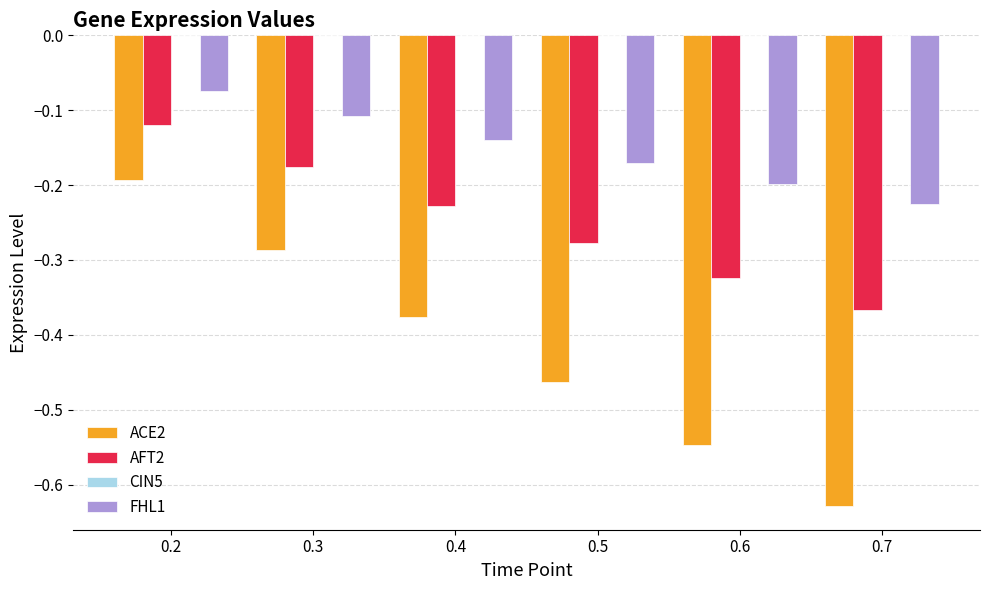

True or false: FHL1 has a value of -0.4 at 0.7.

False